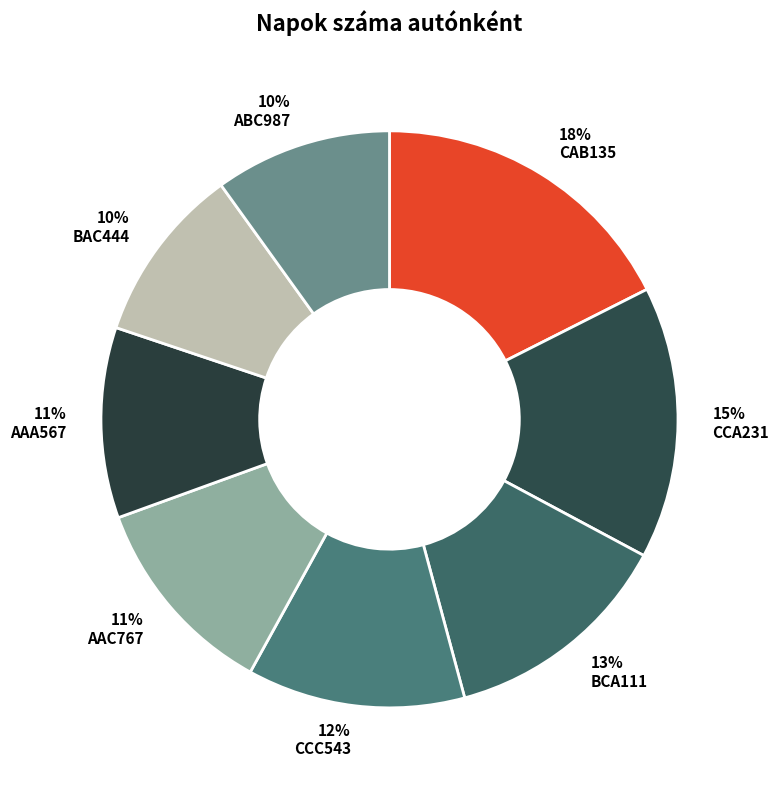

What is the largest slice in the pie chart?

18% CAB135